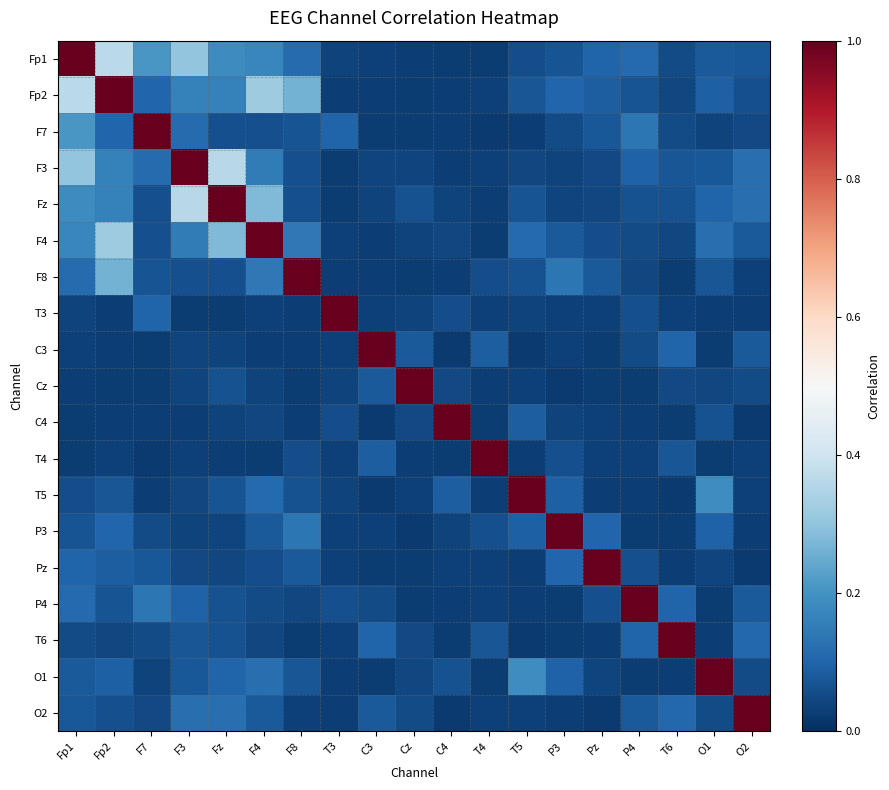

At how many categories does at least one series exceed 0?

19